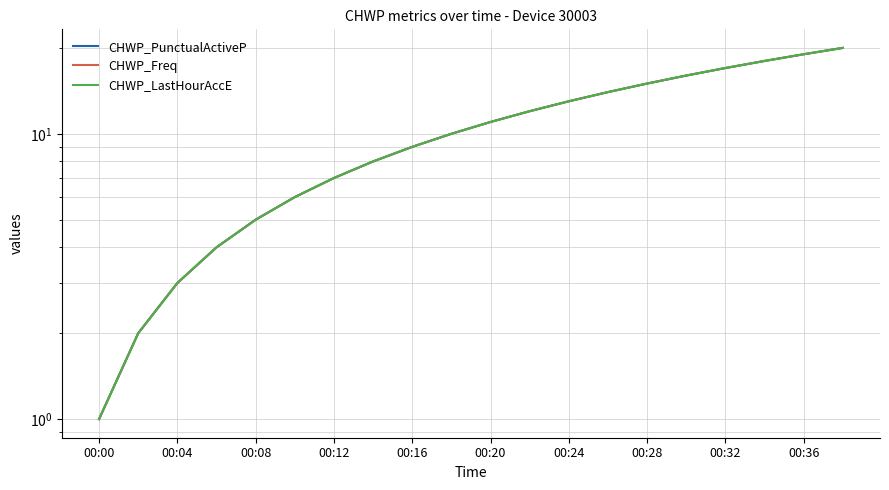

True or false: CHWP_PunctualActiveP has more than 1 interior local peaks.

False